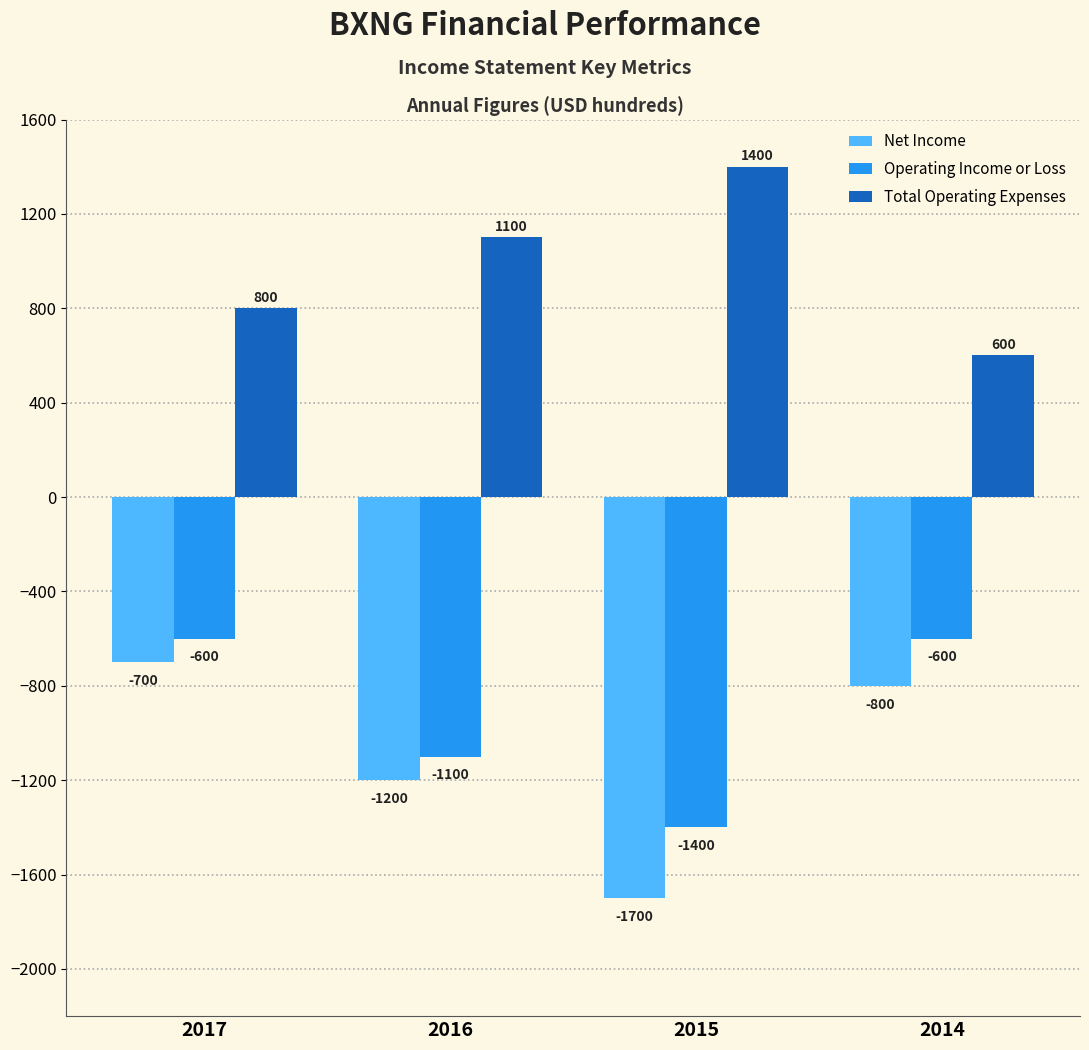

At which category does the chart reach its peak across all series?

2015